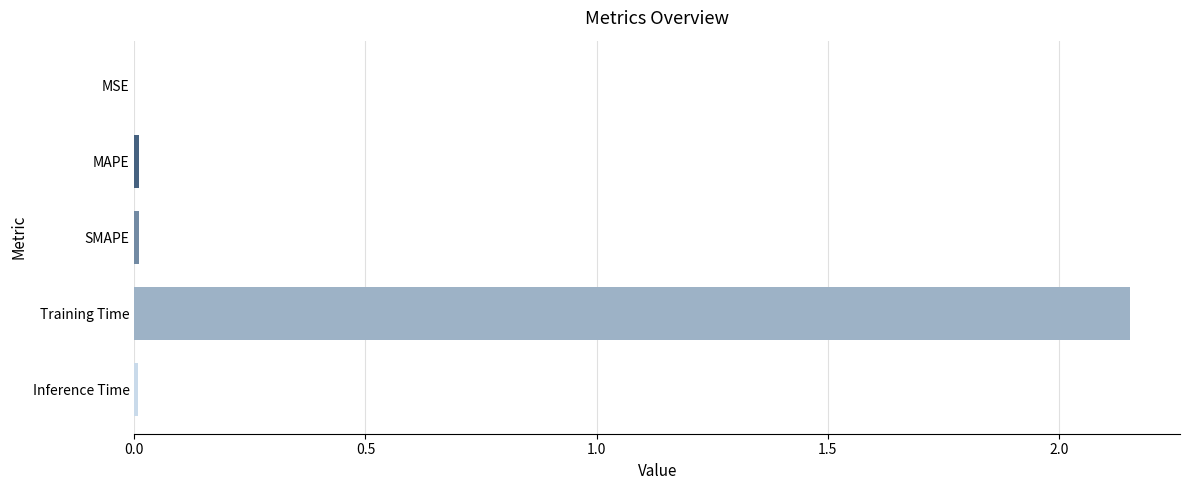

Which label corresponds to the largest value in the chart?

Training Time